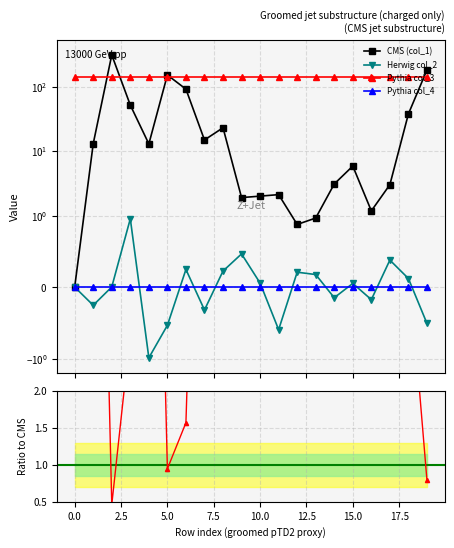

True or false: Pythia col_3 and Pythia col_4 cross at least once.

False